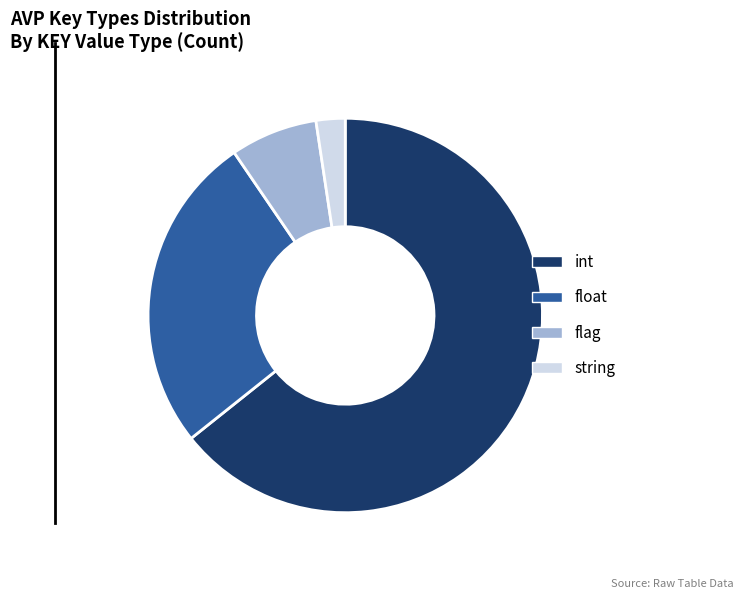

Rank the categories by value from highest to lowest.

int, float, flag, string